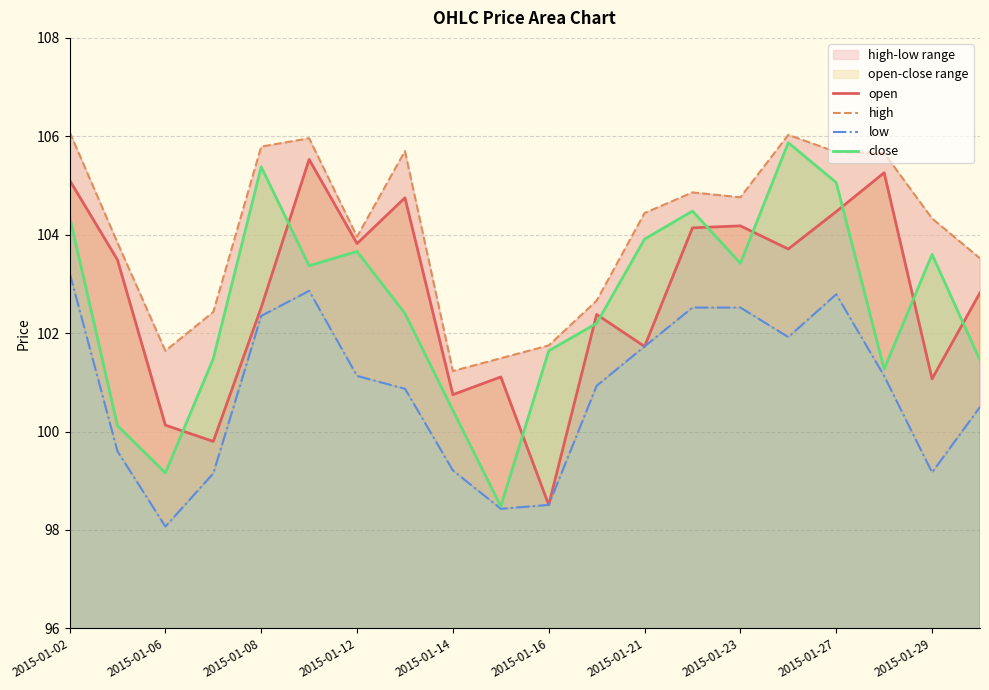

What is the difference between the highest and lowest values at 13?

2.3